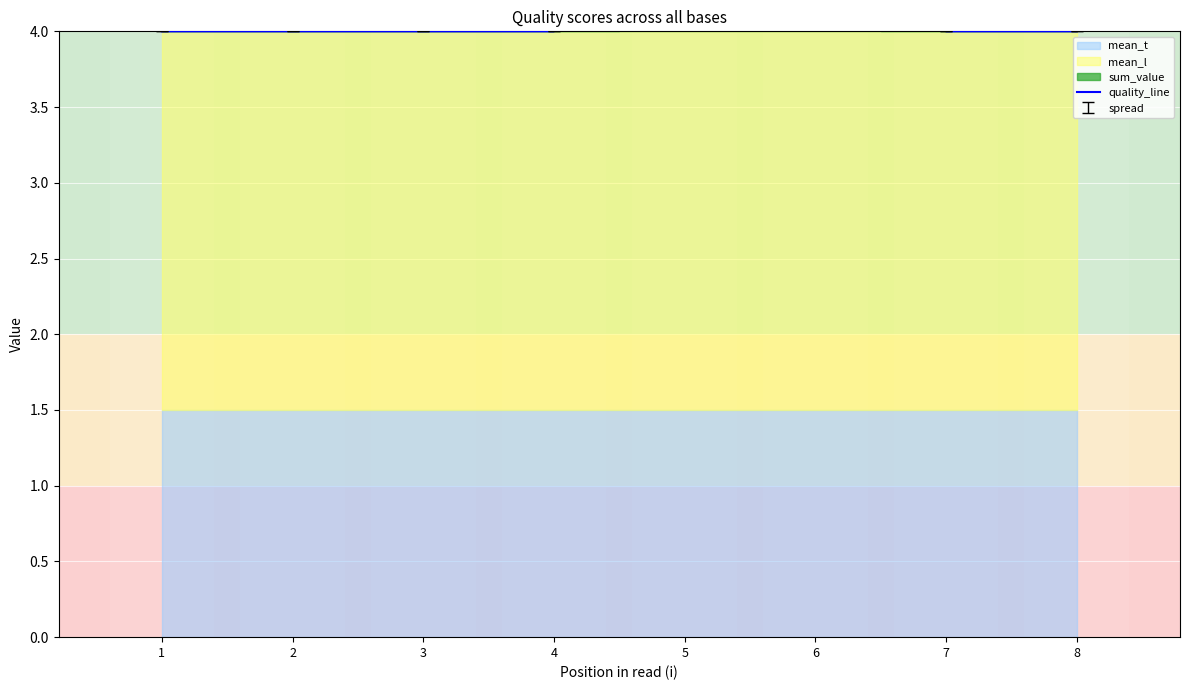

The value at 7 is 4. True or false?

True